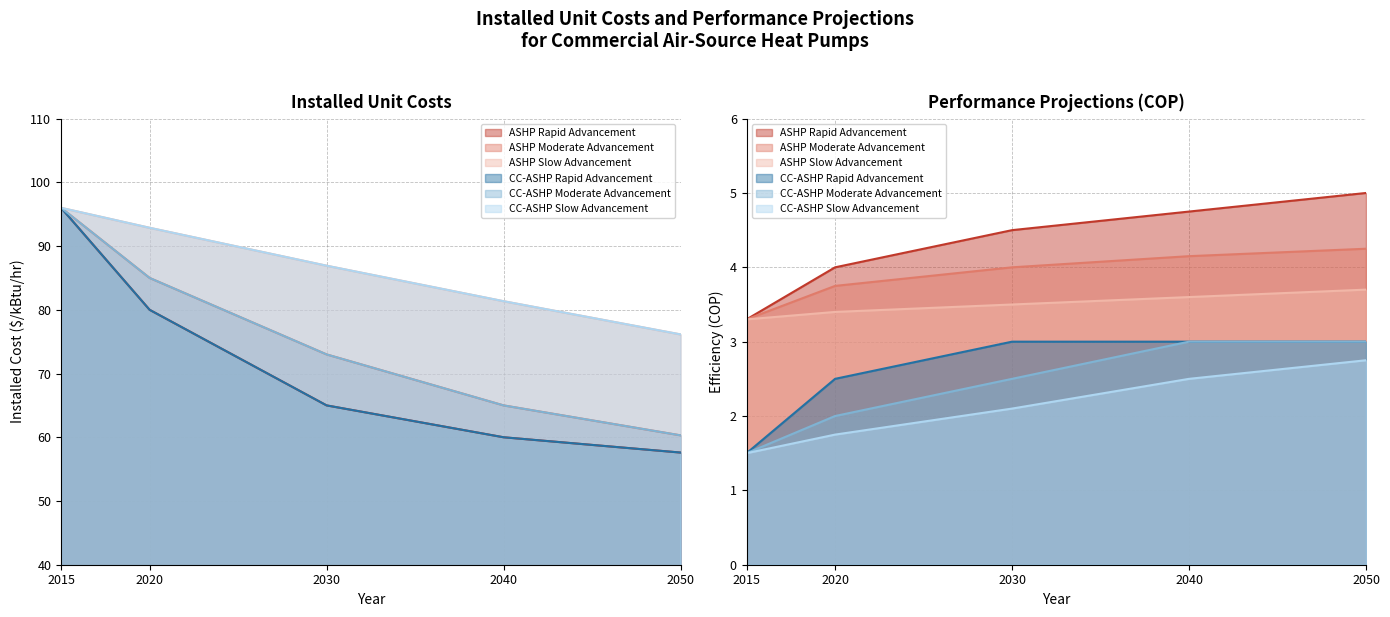

What is the sum of all CC-ASHP Moderate Advancement values?

379.3